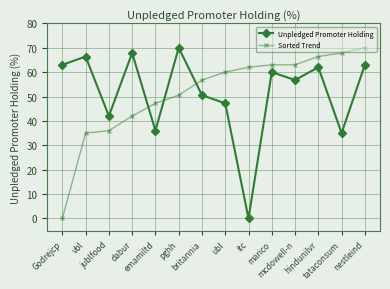

At which label does Unpledged Promoter Holding first exceed 60?

Godrejcp